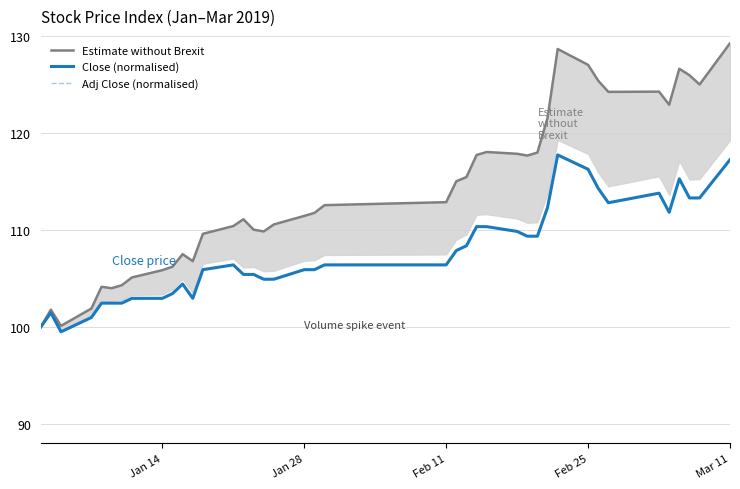

What is the maximum value for Close (normalised)?

117.7